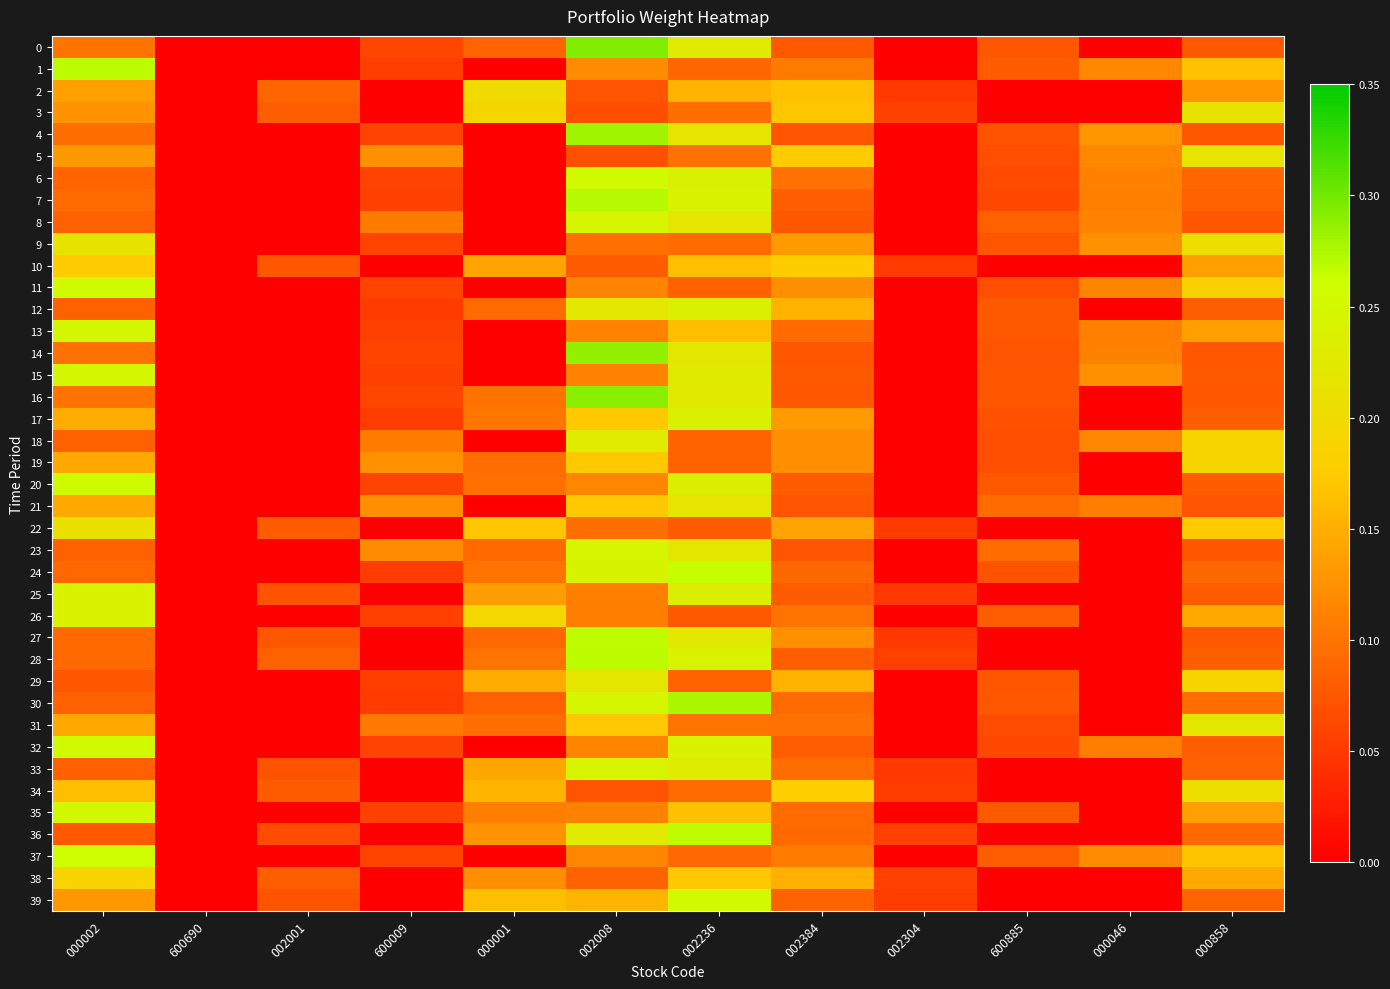

What is the difference between the 1 values at 000002 and 000001?

0.3